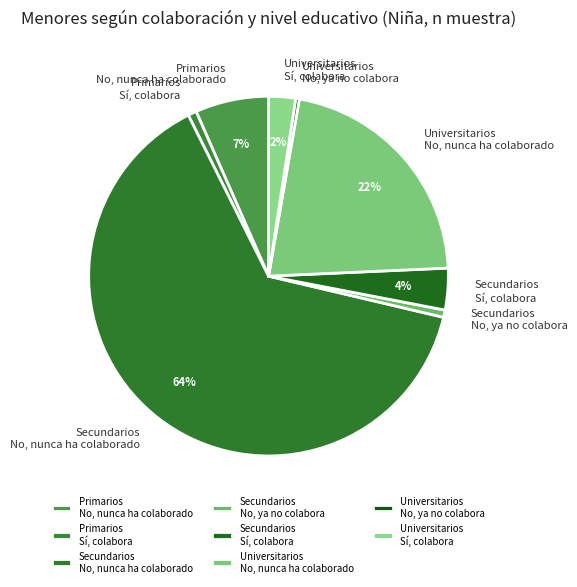

Do Secundarios No, nunca ha colaborado and Universitarios No, ya no colabora together represent more than half of the pie?

Yes